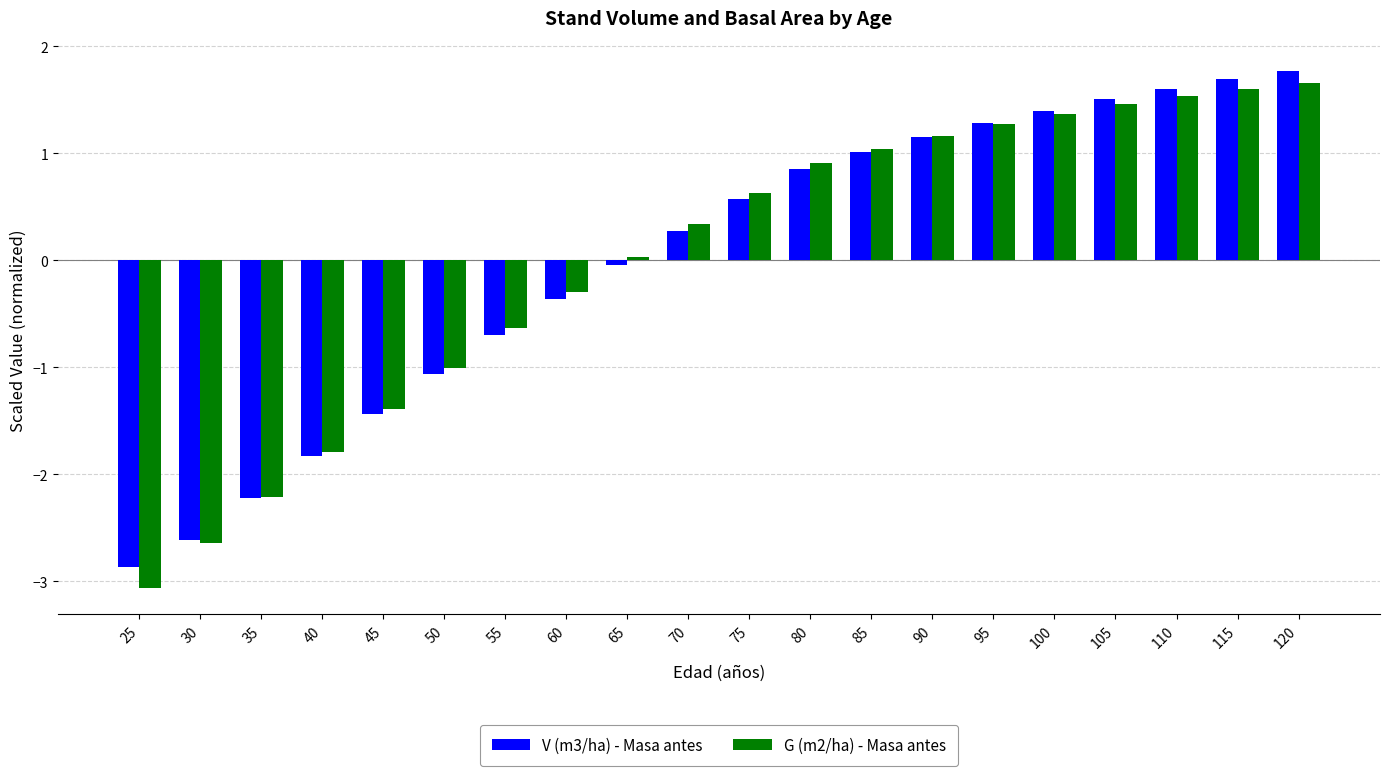

The V (m3/ha) - Masa antes series shows 1.8 at 120. True or false?

True